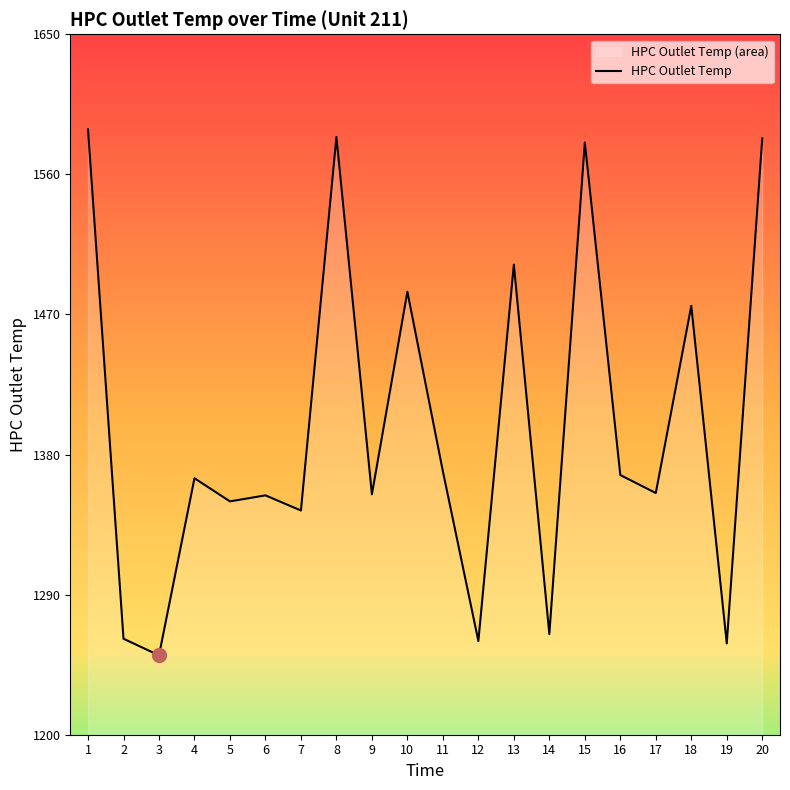

What is the maximum value shown in the chart?

1588.9